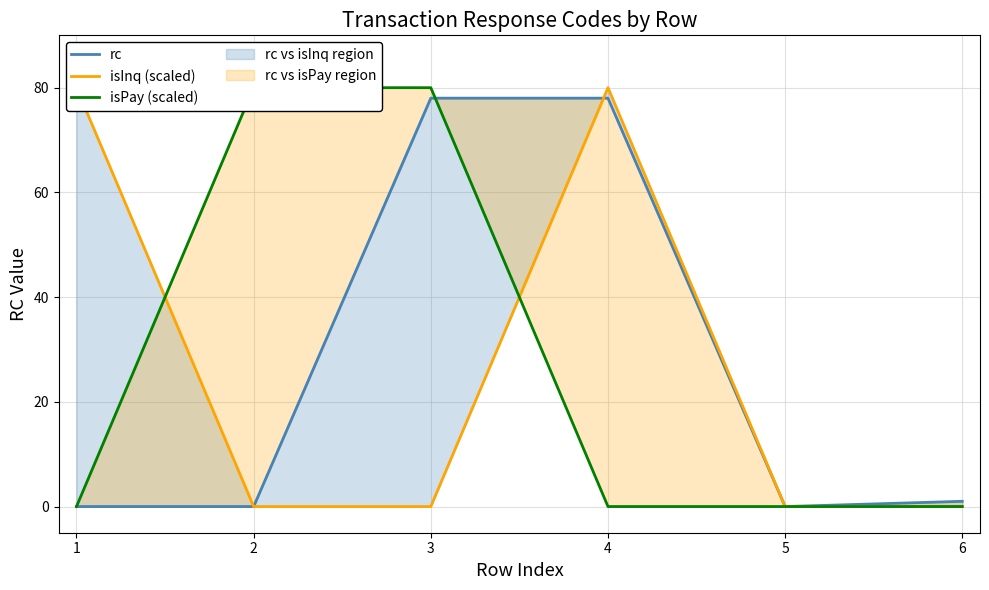

Between 1 and 3, which series saw the biggest shift?

isInq (scaled)